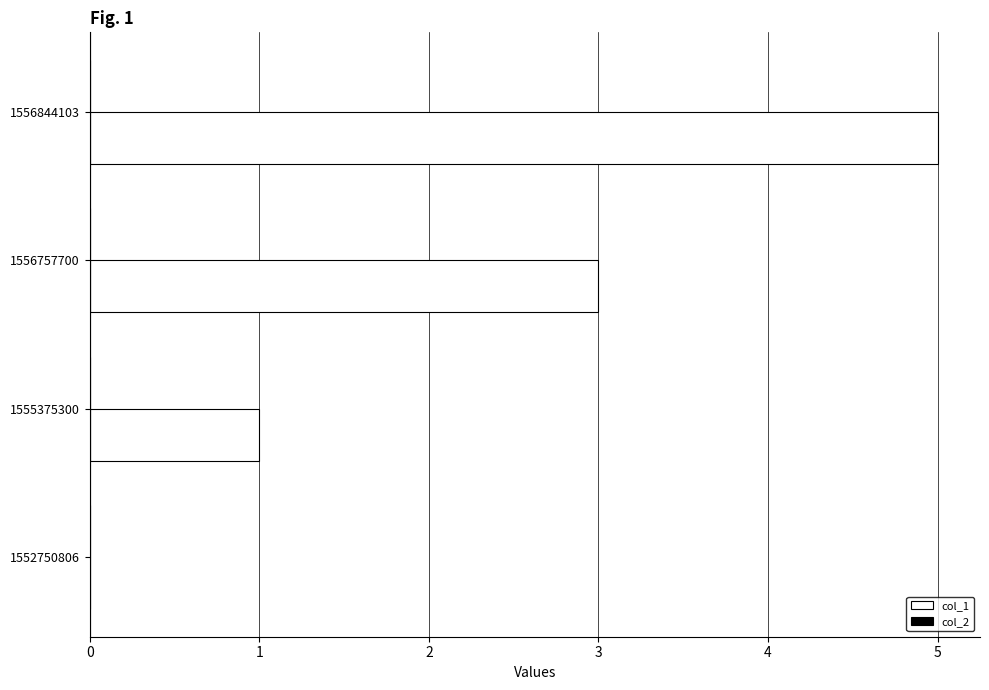

What is the sum of all values?

9